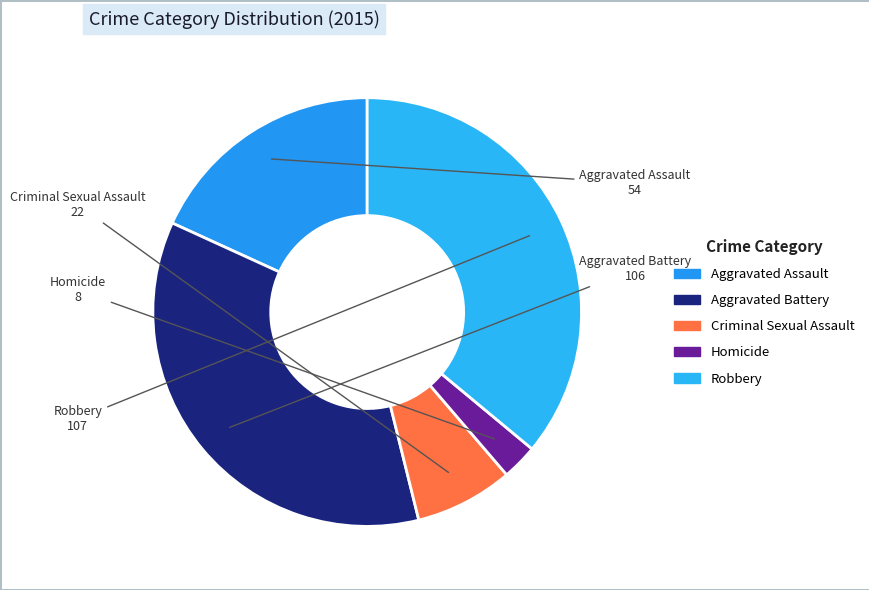

What is the ratio of the value at Criminal Sexual Assault to the value at Aggravated Assault?

0.4